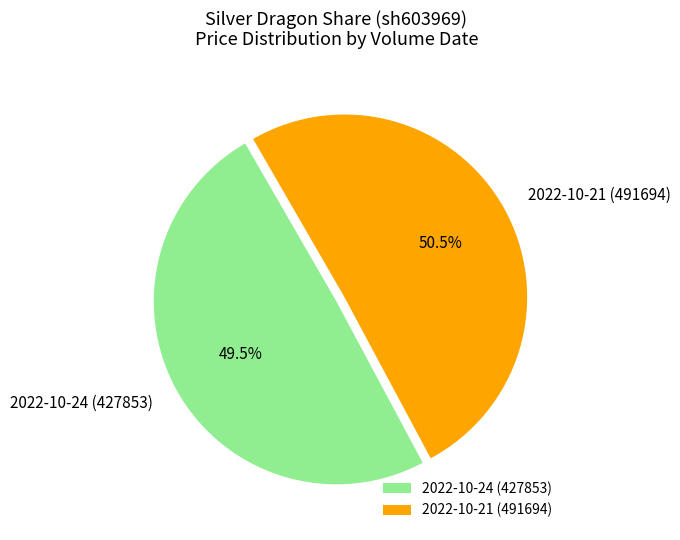

Which has a higher value, 2022-10-24 (427853) or 2022-10-21 (491694)?

2022-10-21 (491694)